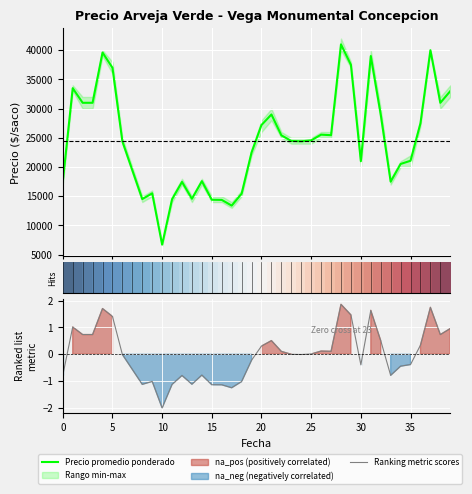

How many categories are shown in the chart?

40